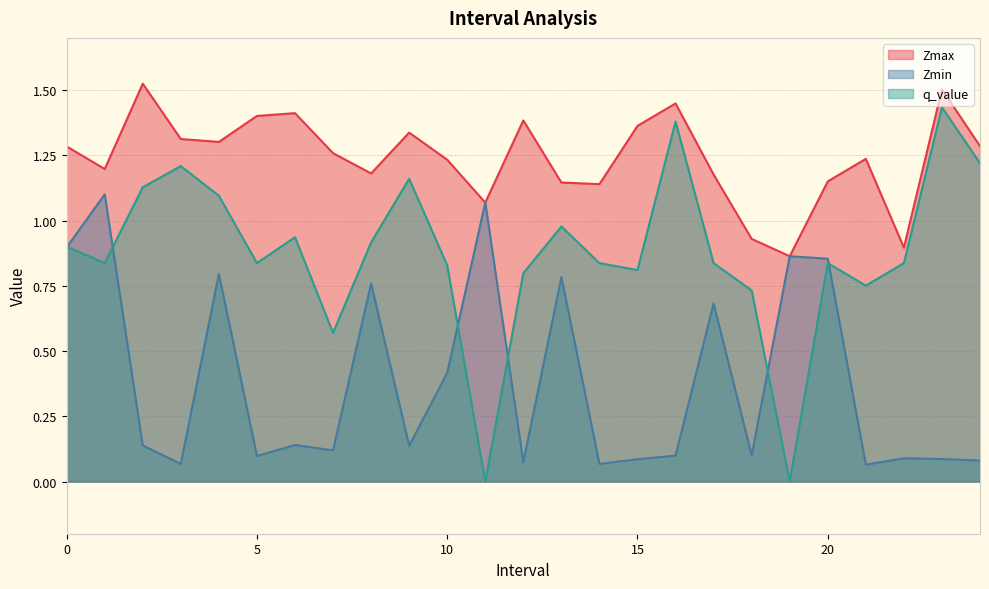

Does the chart display data point markers on the line(s)?

No